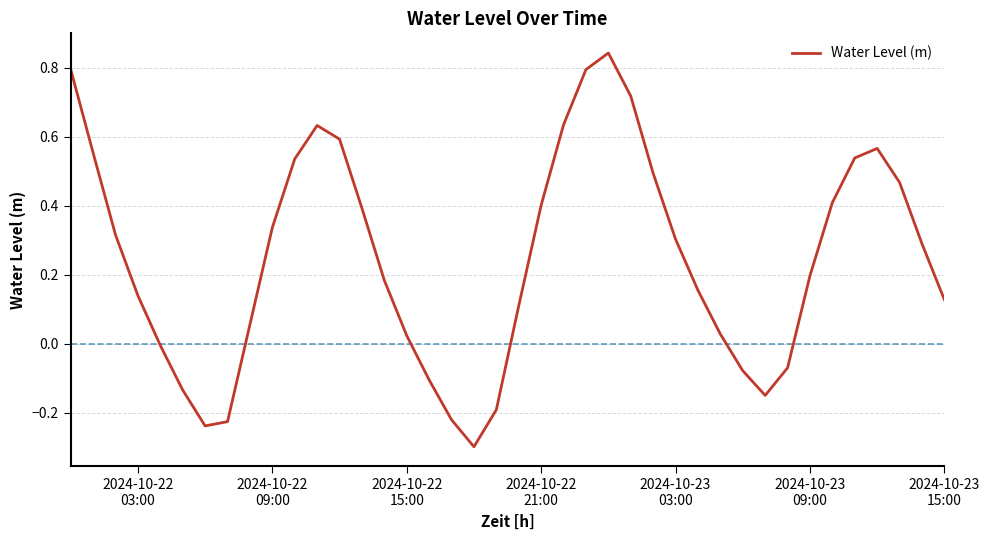

What is the minimum value shown in the chart?

-0.3